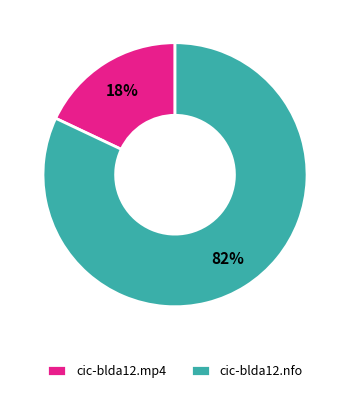

Rank the categories by value from lowest to highest.

cic-blda12.mp4, cic-blda12.nfo